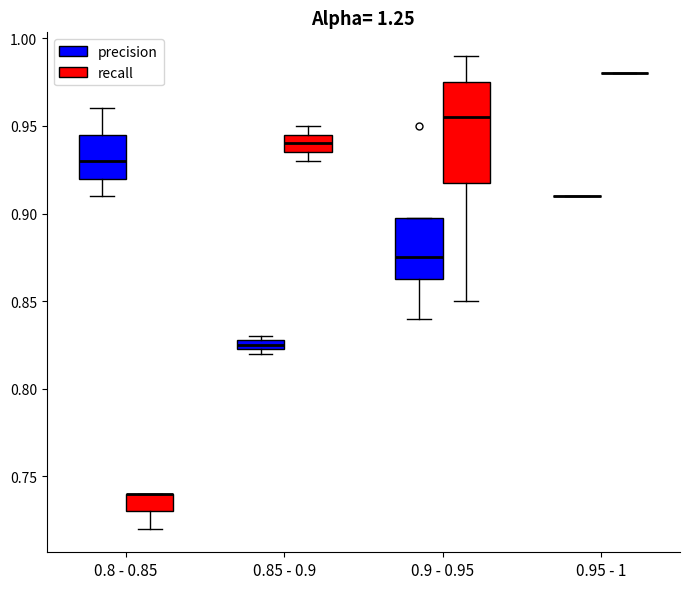

Which box is the tallest, from its lower edge to its upper edge?

0.9 - 0.95 (recall)